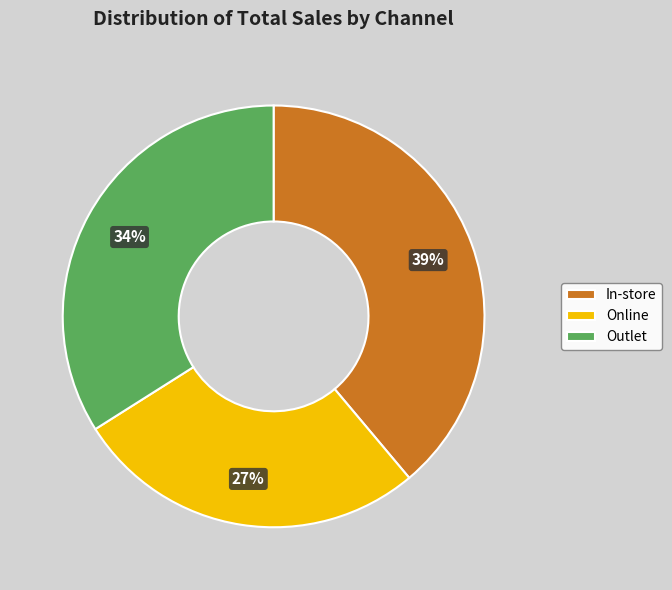

True or false: Outlet accounts for 34% of the total.

True